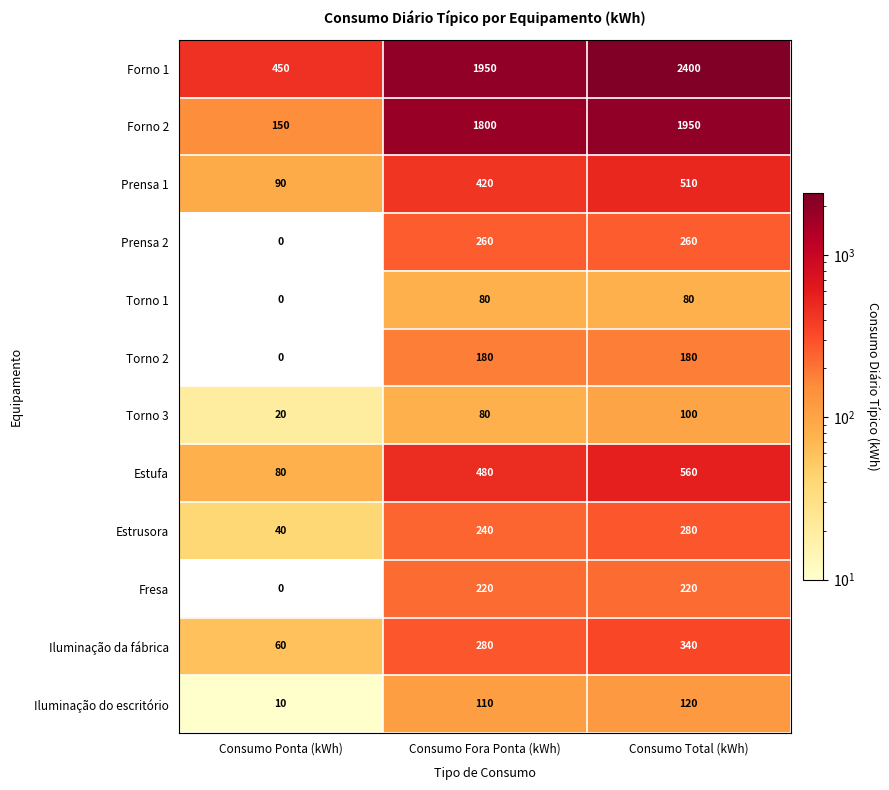

Rank the series by their maximum value, from highest to lowest.

Forno 1, Forno 2, Estufa, Prensa 1, Iluminação da fábrica, Estrusora, Prensa 2, Fresa, Torno 2, Iluminação do escritório, Torno 3, Torno 1